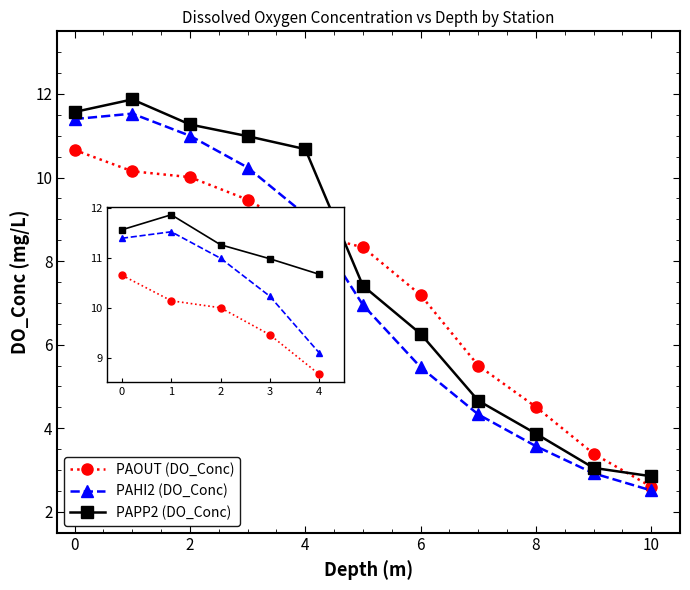

What is the minimum value for PAHI2 (DO_Conc)?

2.5